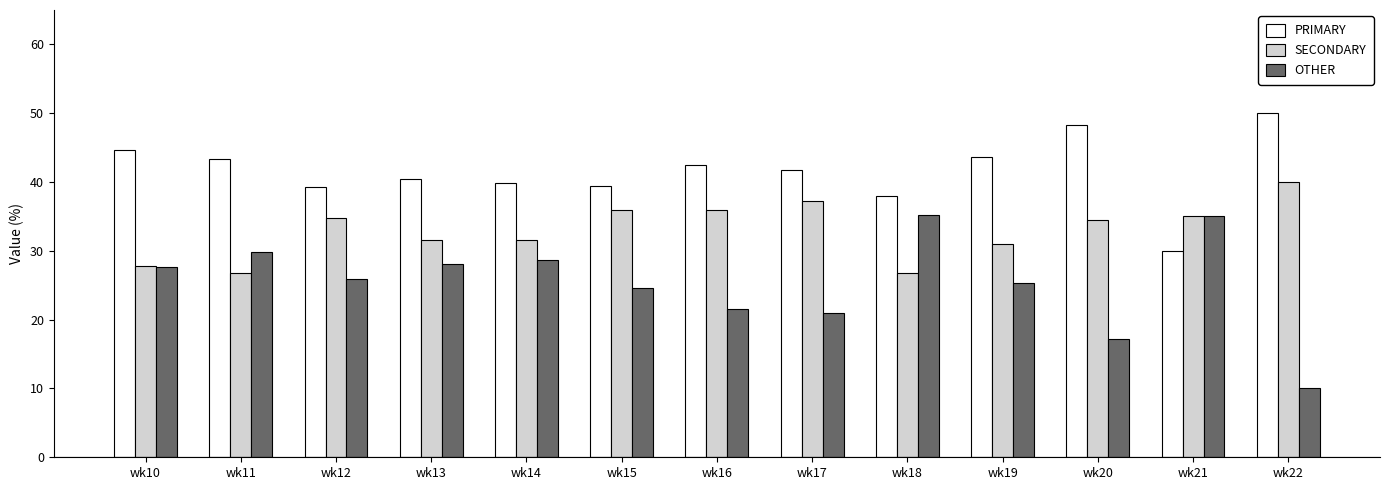

How many bars are there in total?

39